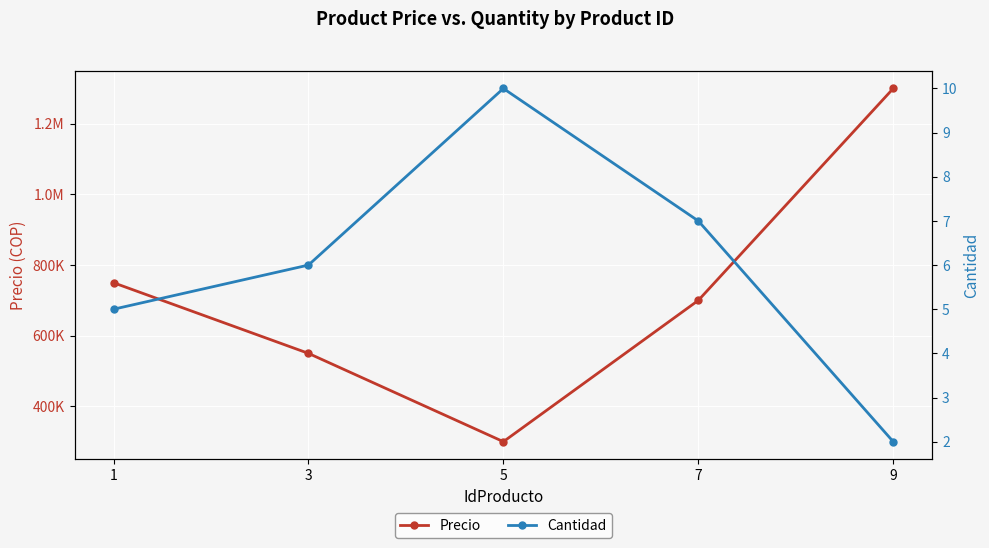

How many data points in Cantidad are above 6?

2